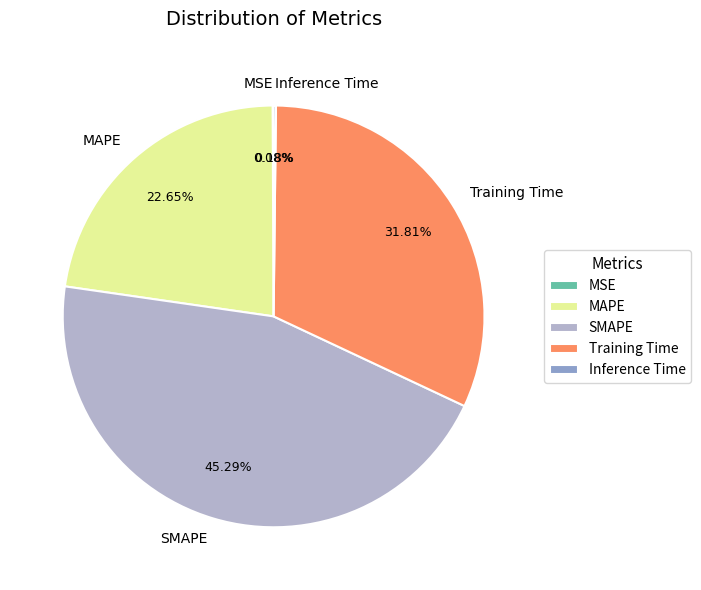

Which category has the biggest portion of the pie?

SMAPE